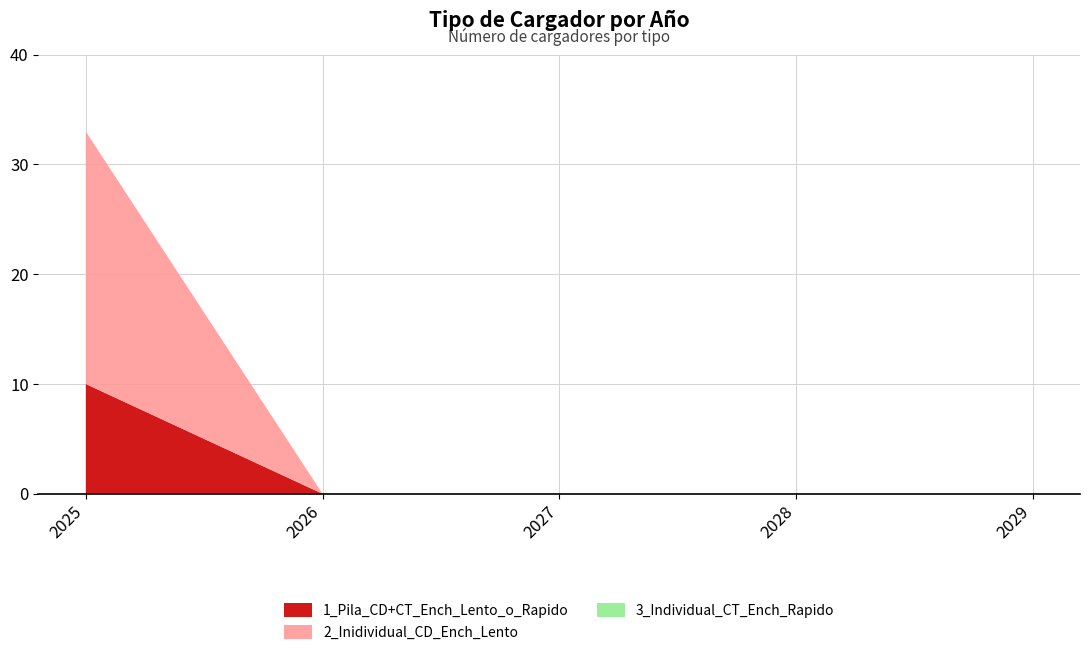

Reading left to right, transcribe all the data shown in this chart.

1_Pila_CD+CT_Ench_Lento_o_Rapido: 2025=10	2026=0	2027=0	2028=0	2029=0
2_Inidividual_CD_Ench_Lento: 2025=23	2026=0	2027=0	2028=0	2029=0
3_Individual_CT_Ench_Rapido: 2025=0	2026=0	2027=0	2028=0	2029=0